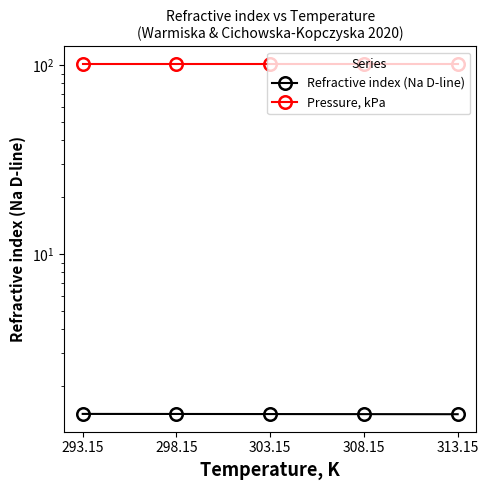

Which series has the largest total across all categories?

Pressure, kPa